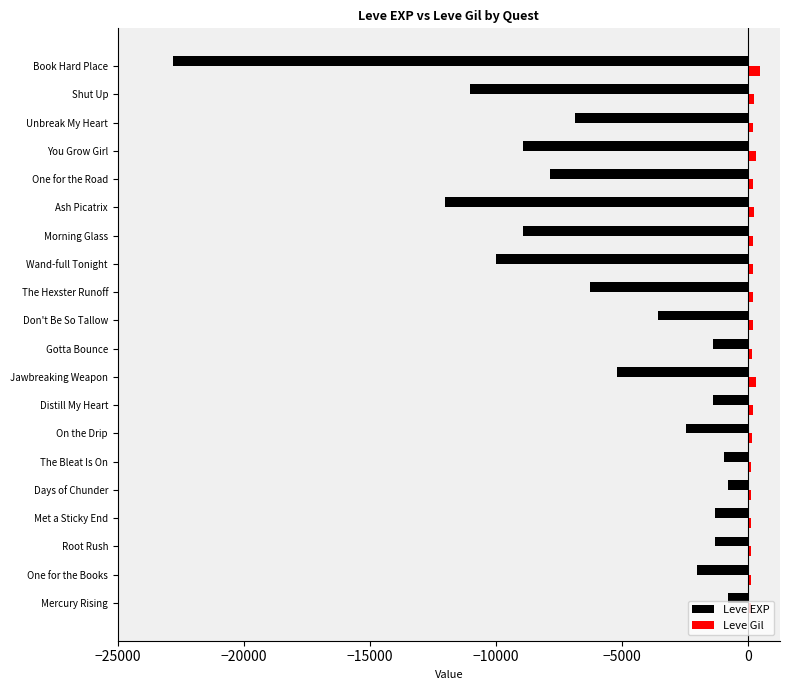

What is the minimum value shown in the chart?

-22790